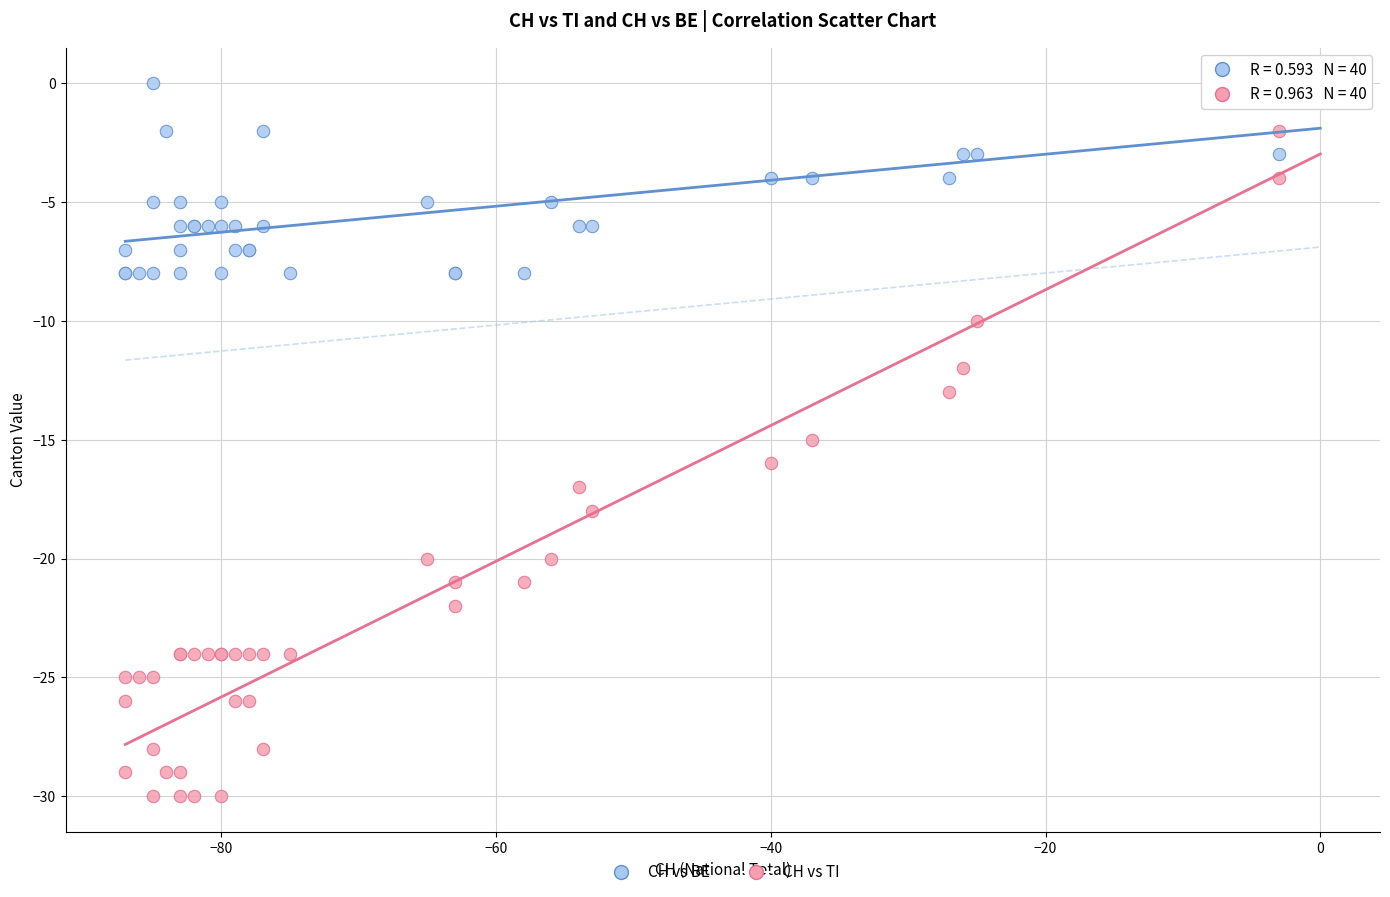

Which series has the widest spread of Y values?

CH vs TI